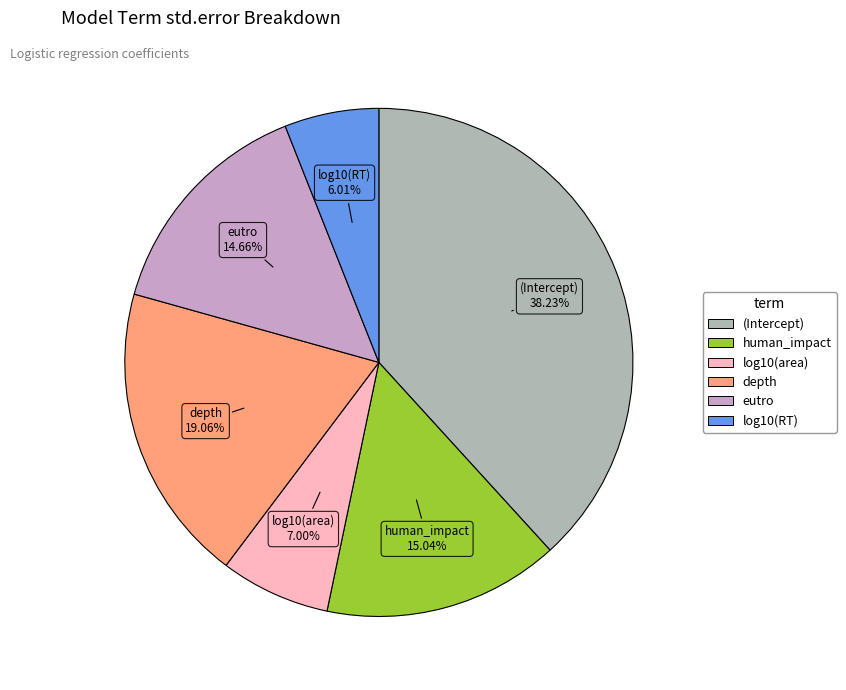

How many slices are in this pie chart?

6